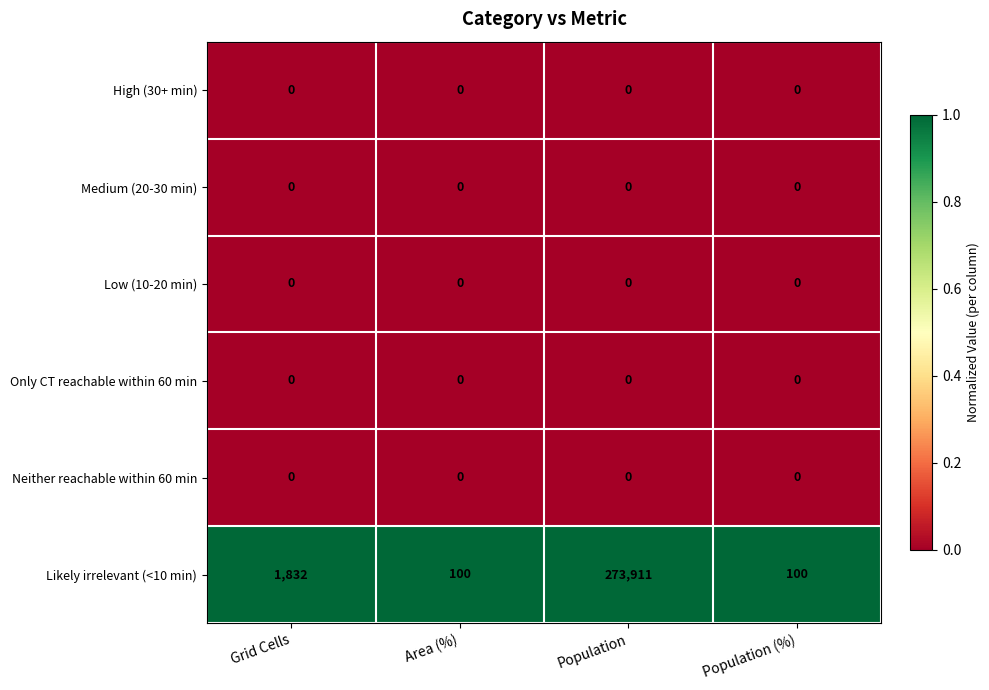

At which category is the sum across all series the highest?

Population